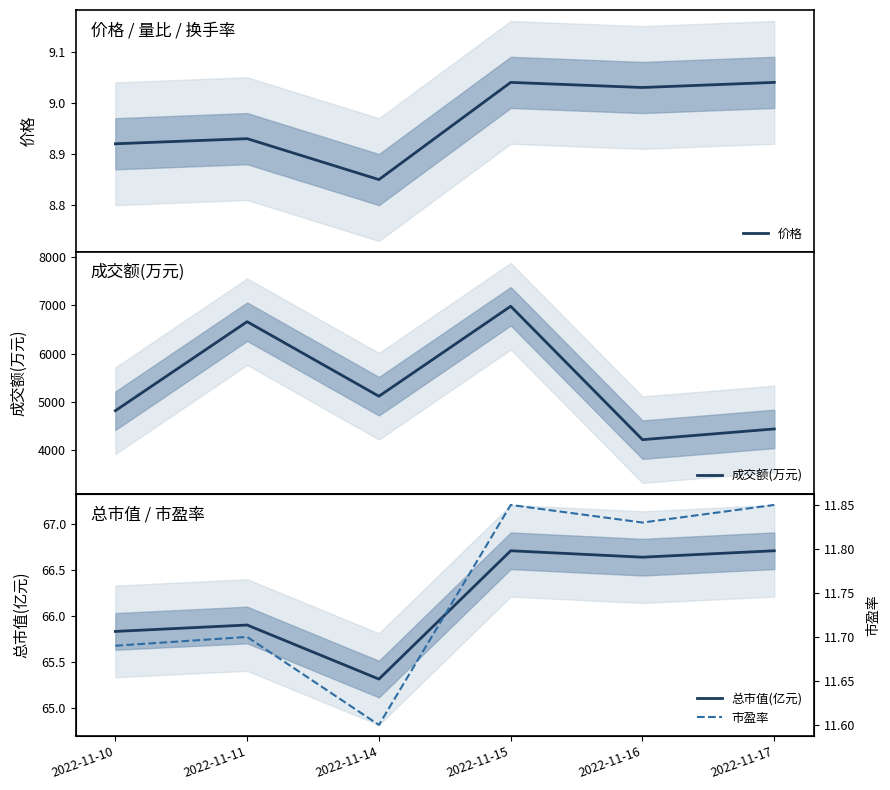

The 价格 series shows 6.1 at 2022-11-15. True or false?

False